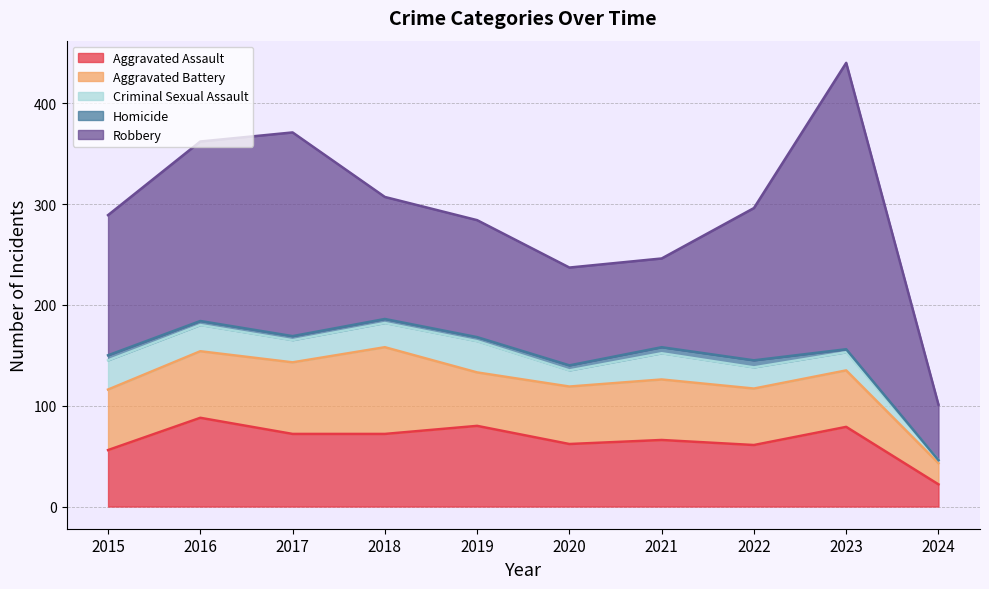

At which category does Criminal Sexual Assault reach its first local valley?

2017